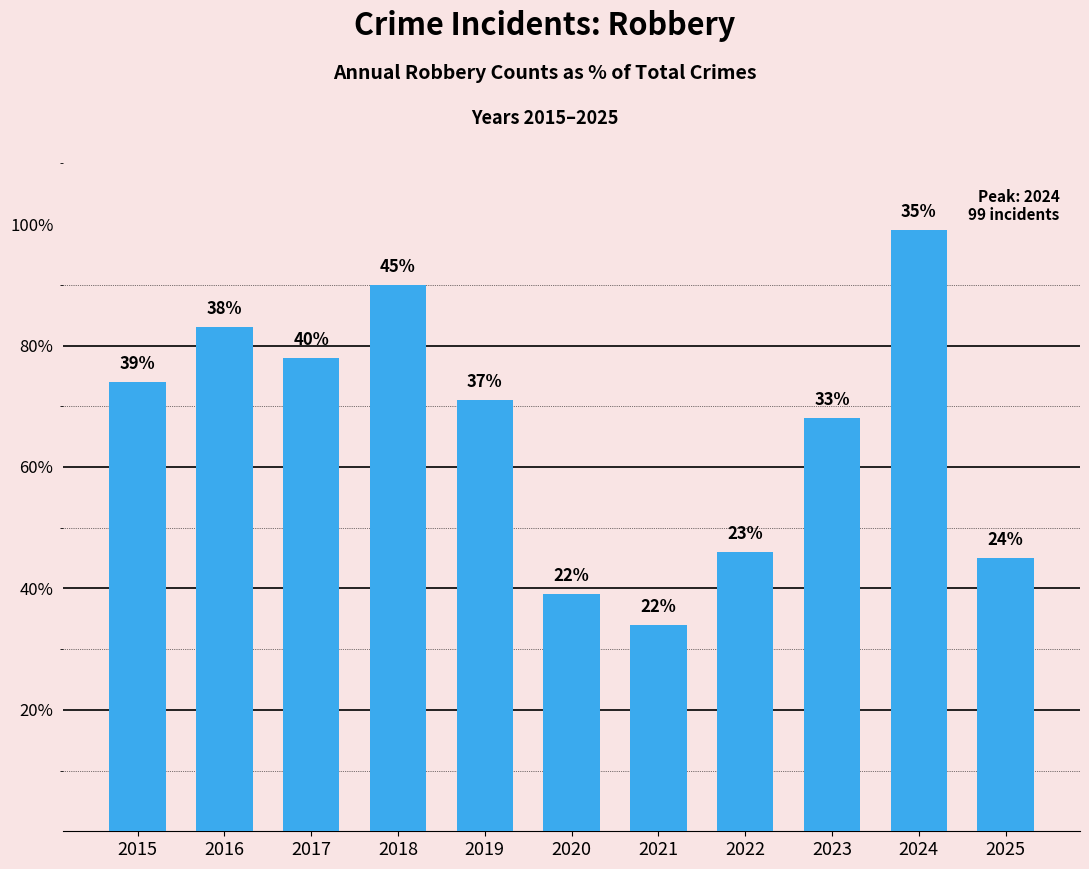

How many bars are there in total?

11